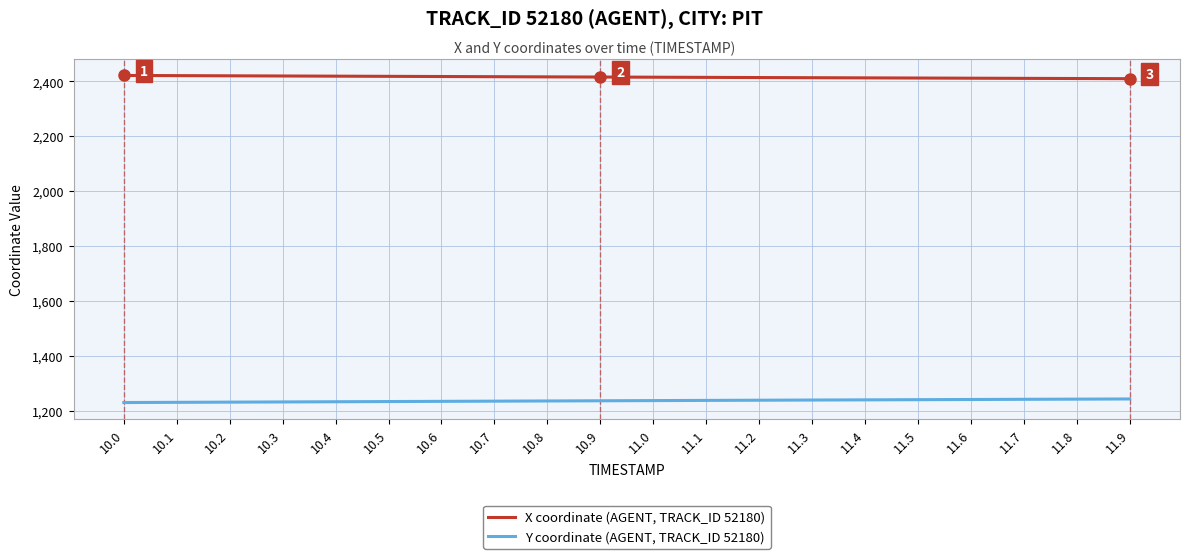

True or false: X coordinate (AGENT, TRACK_ID 52180) and Y coordinate (AGENT, TRACK_ID 52180) cross at least once.

False